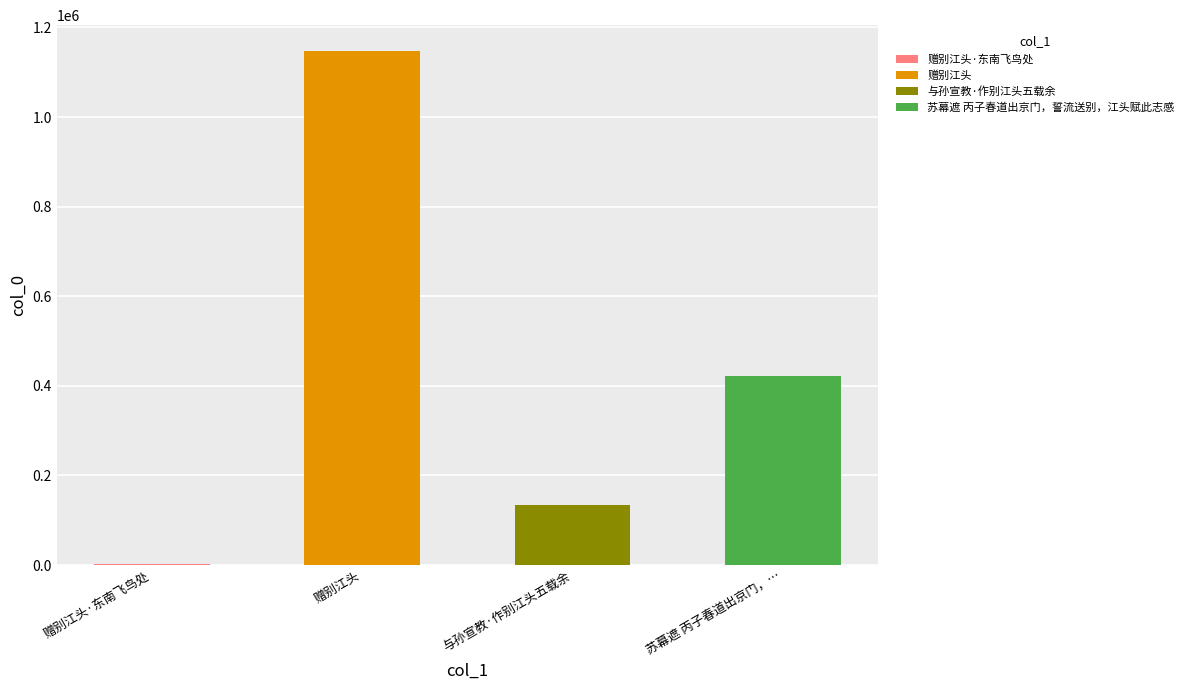

What is the difference between the maximum and minimum values?

1145024